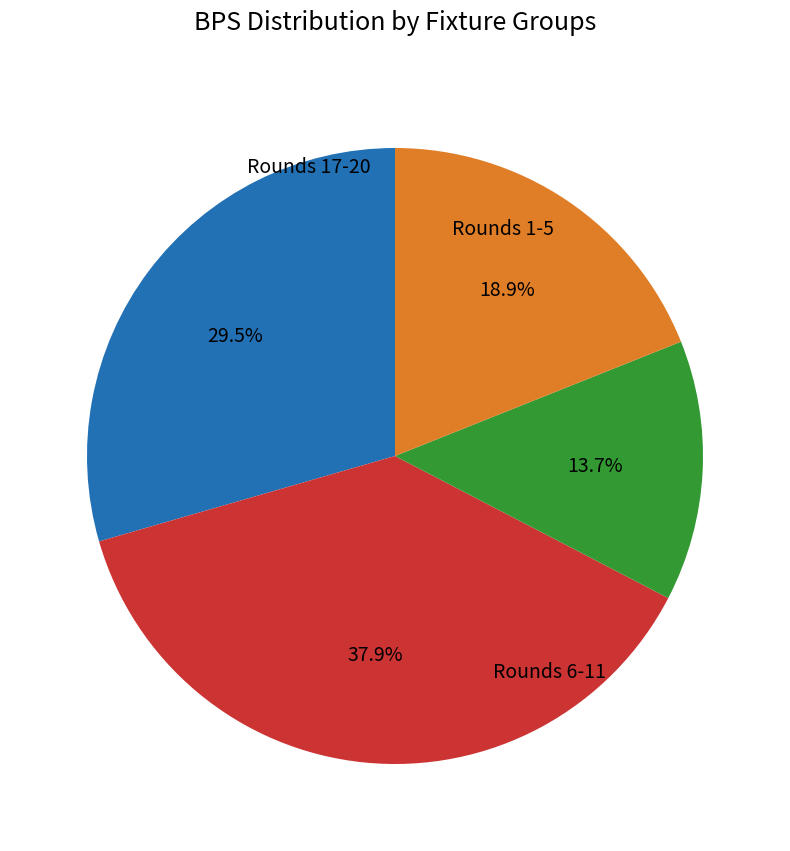

Count the number of slices in the pie.

4